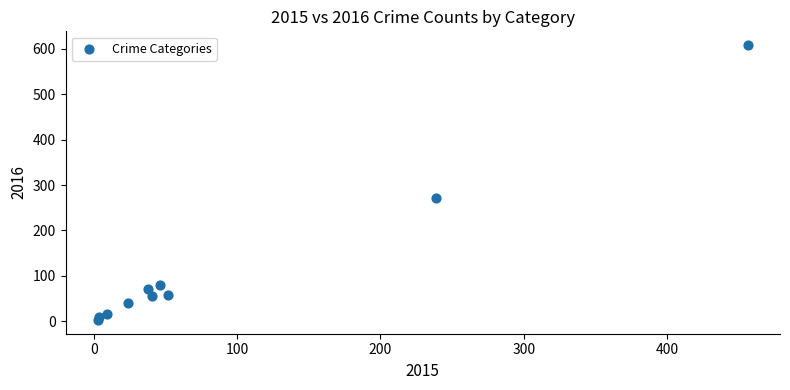

What is the average Y value?

122